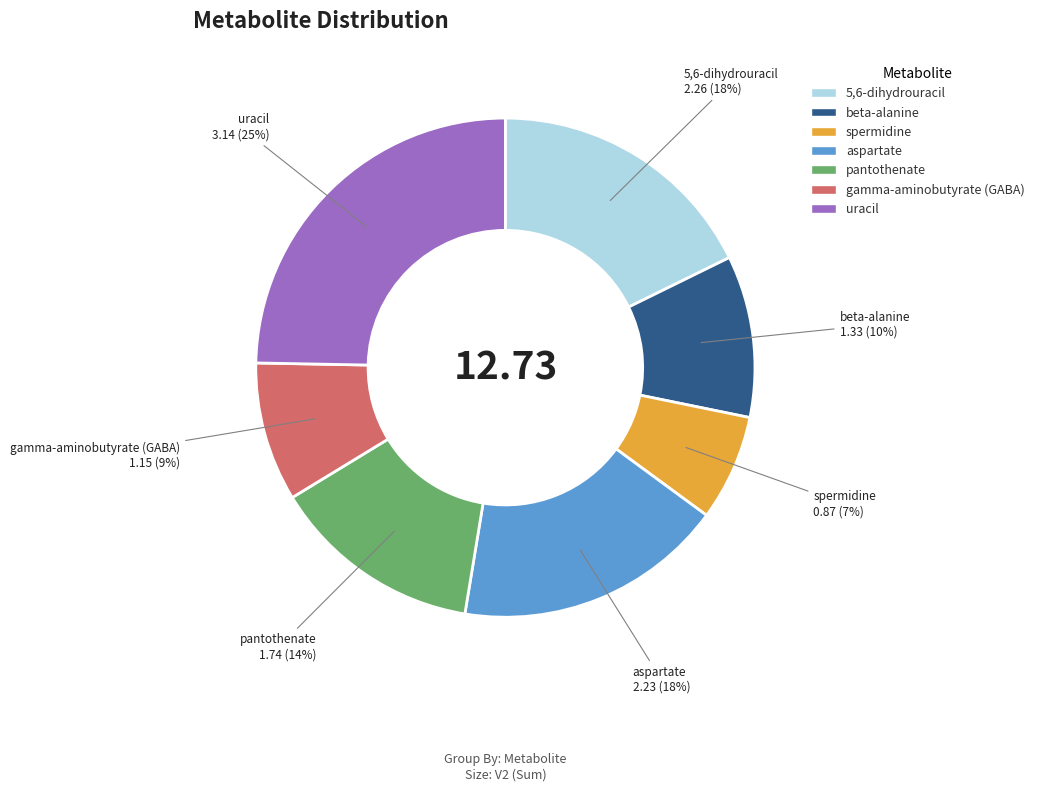

True or false: spermidine accounts for 7% of the total.

True